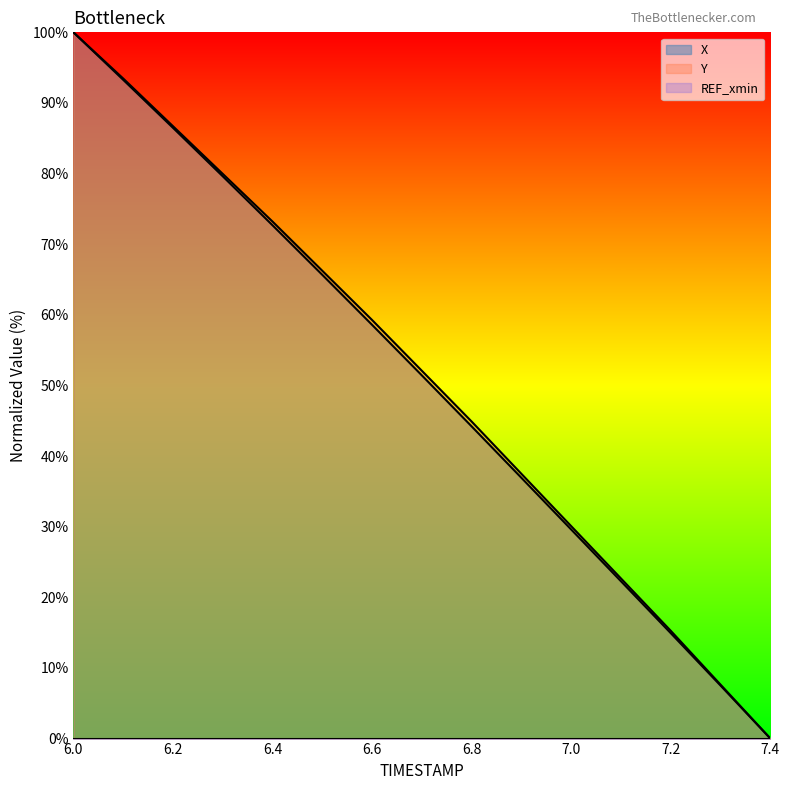

True or false: Y and X intersect in this chart.

False